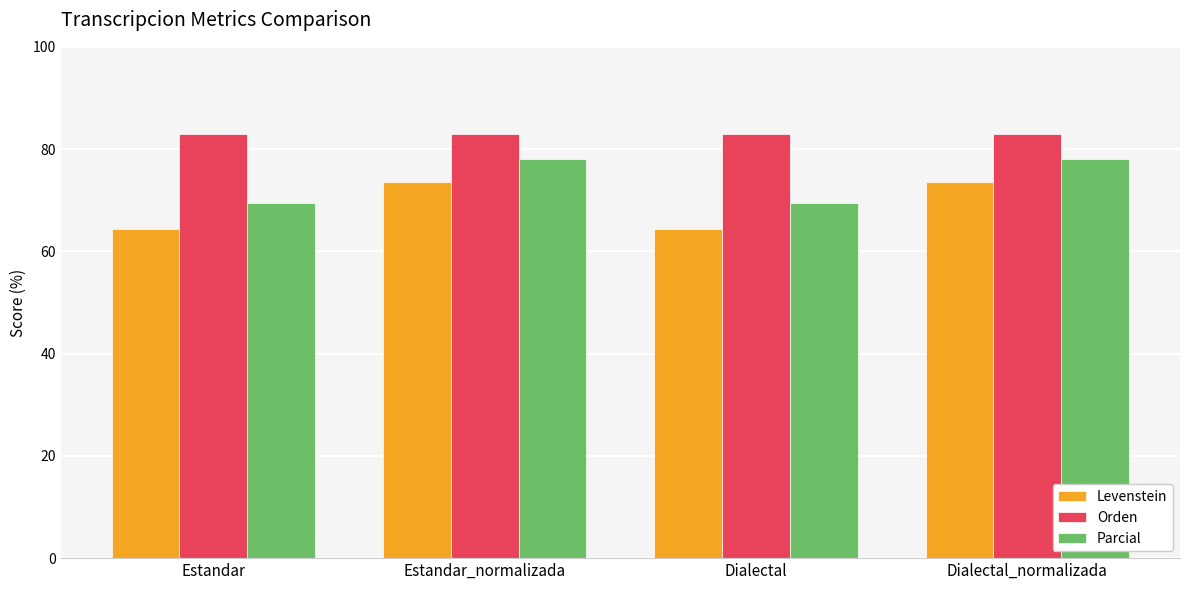

What is the difference between the maximum and second lowest values in the Levenstein series?

9.2